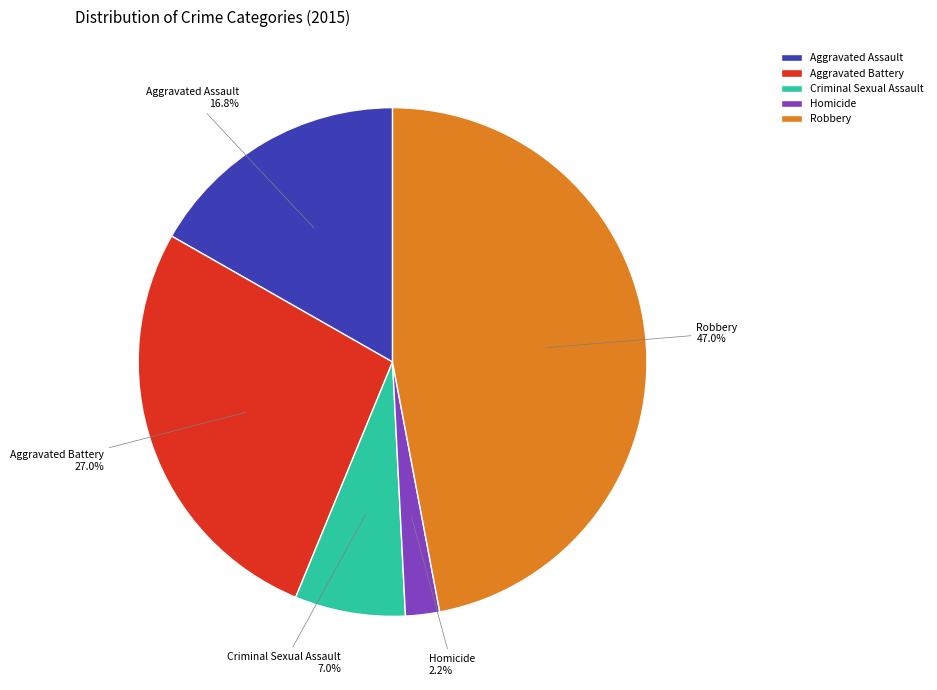

To the nearest percent, what is the difference between the Criminal Sexual Assault and Aggravated Battery slice percentages?

20%